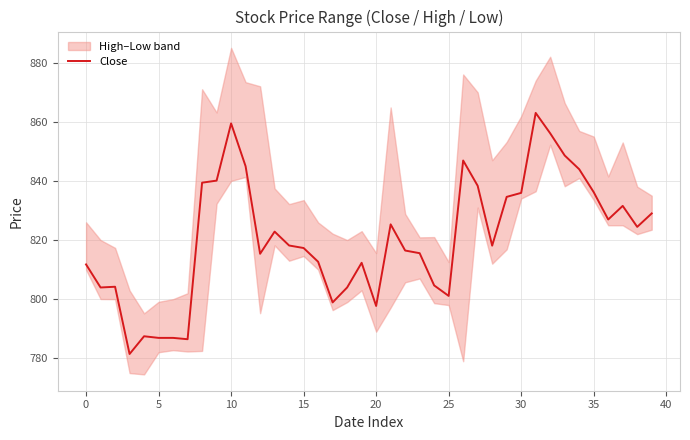

How many points are higher than both their immediate neighbors (excluding endpoints)?

9